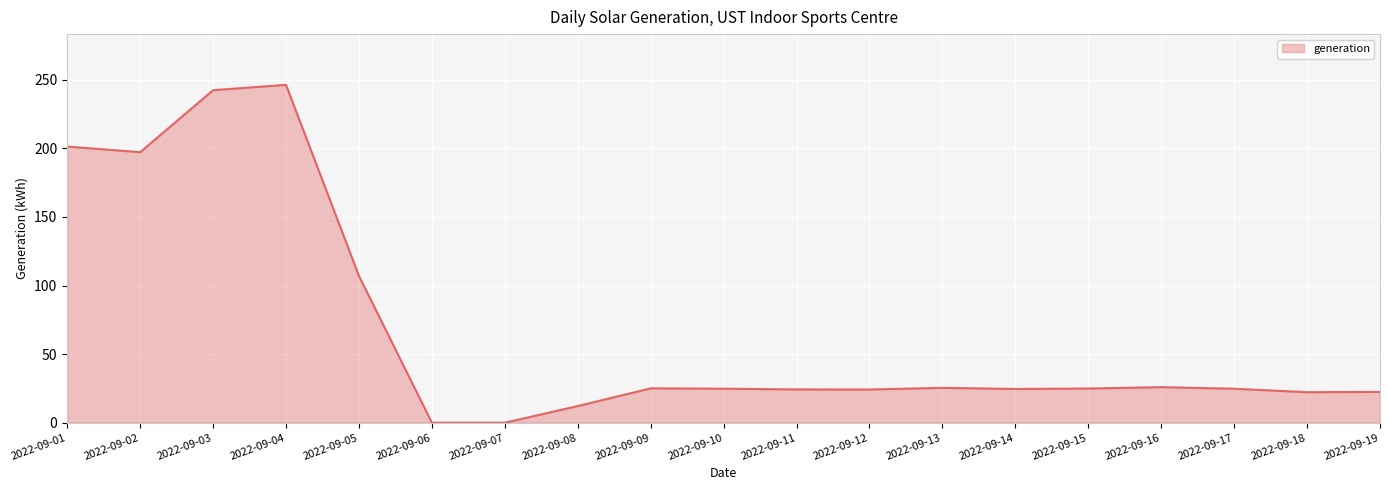

What is the difference between the maximum and minimum values?

246.3